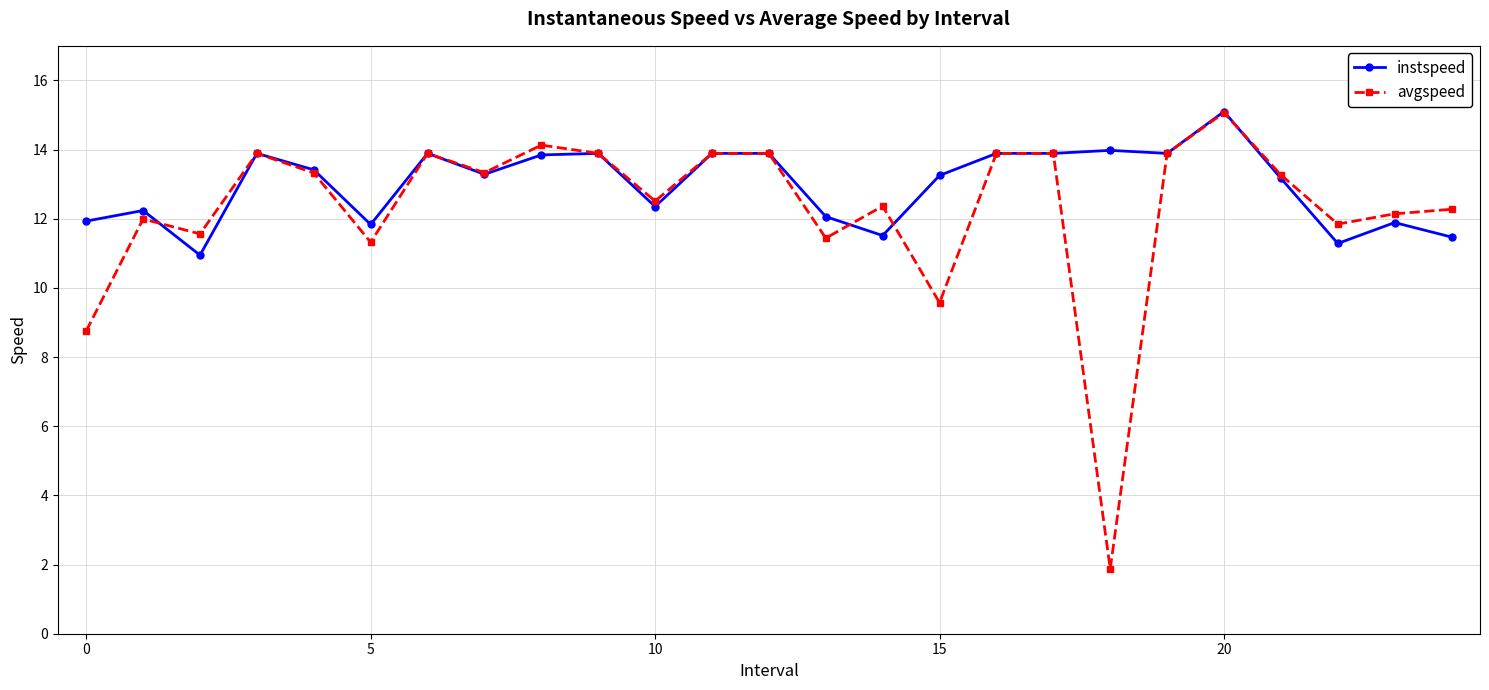

True or false: avgspeed has more than 0 points higher than both neighbors.

True